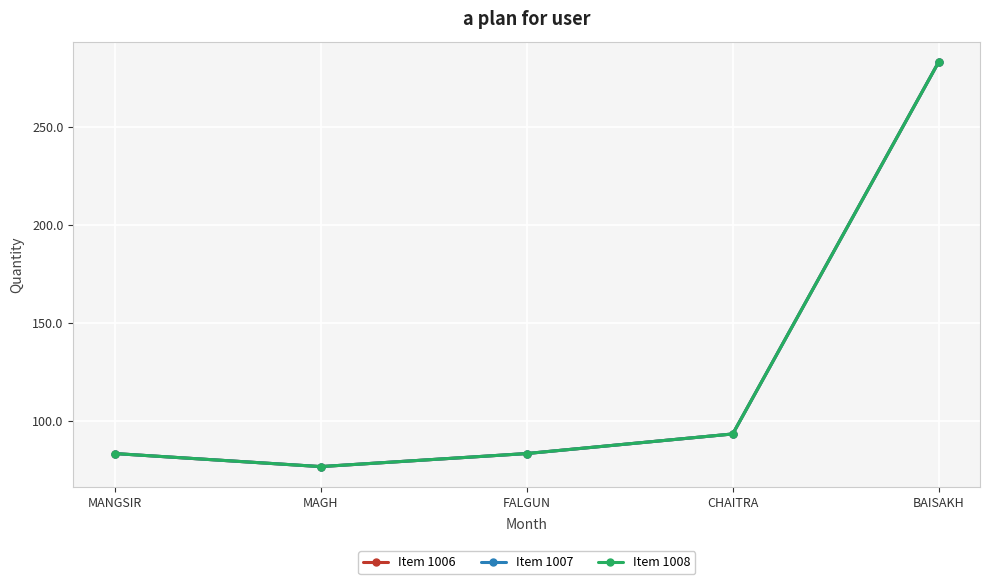

At which category is the sum across all series the highest?

BAISAKH